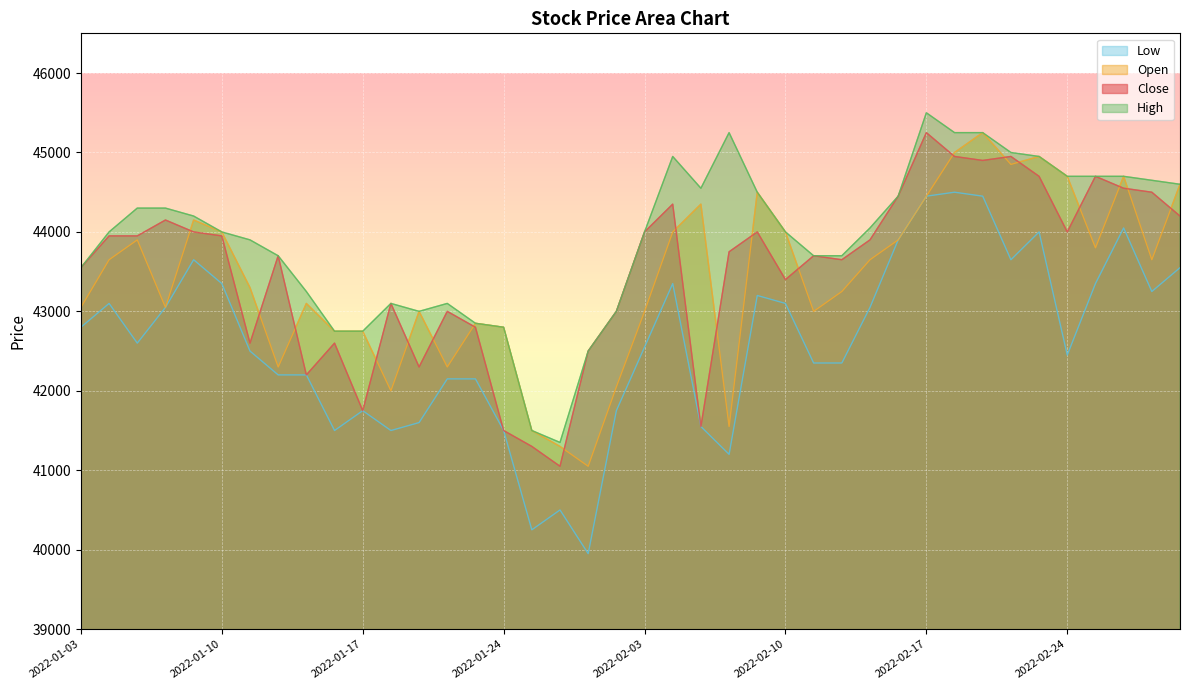

Rank the series by their maximum value, from highest to lowest.

High, Close, Open, Low